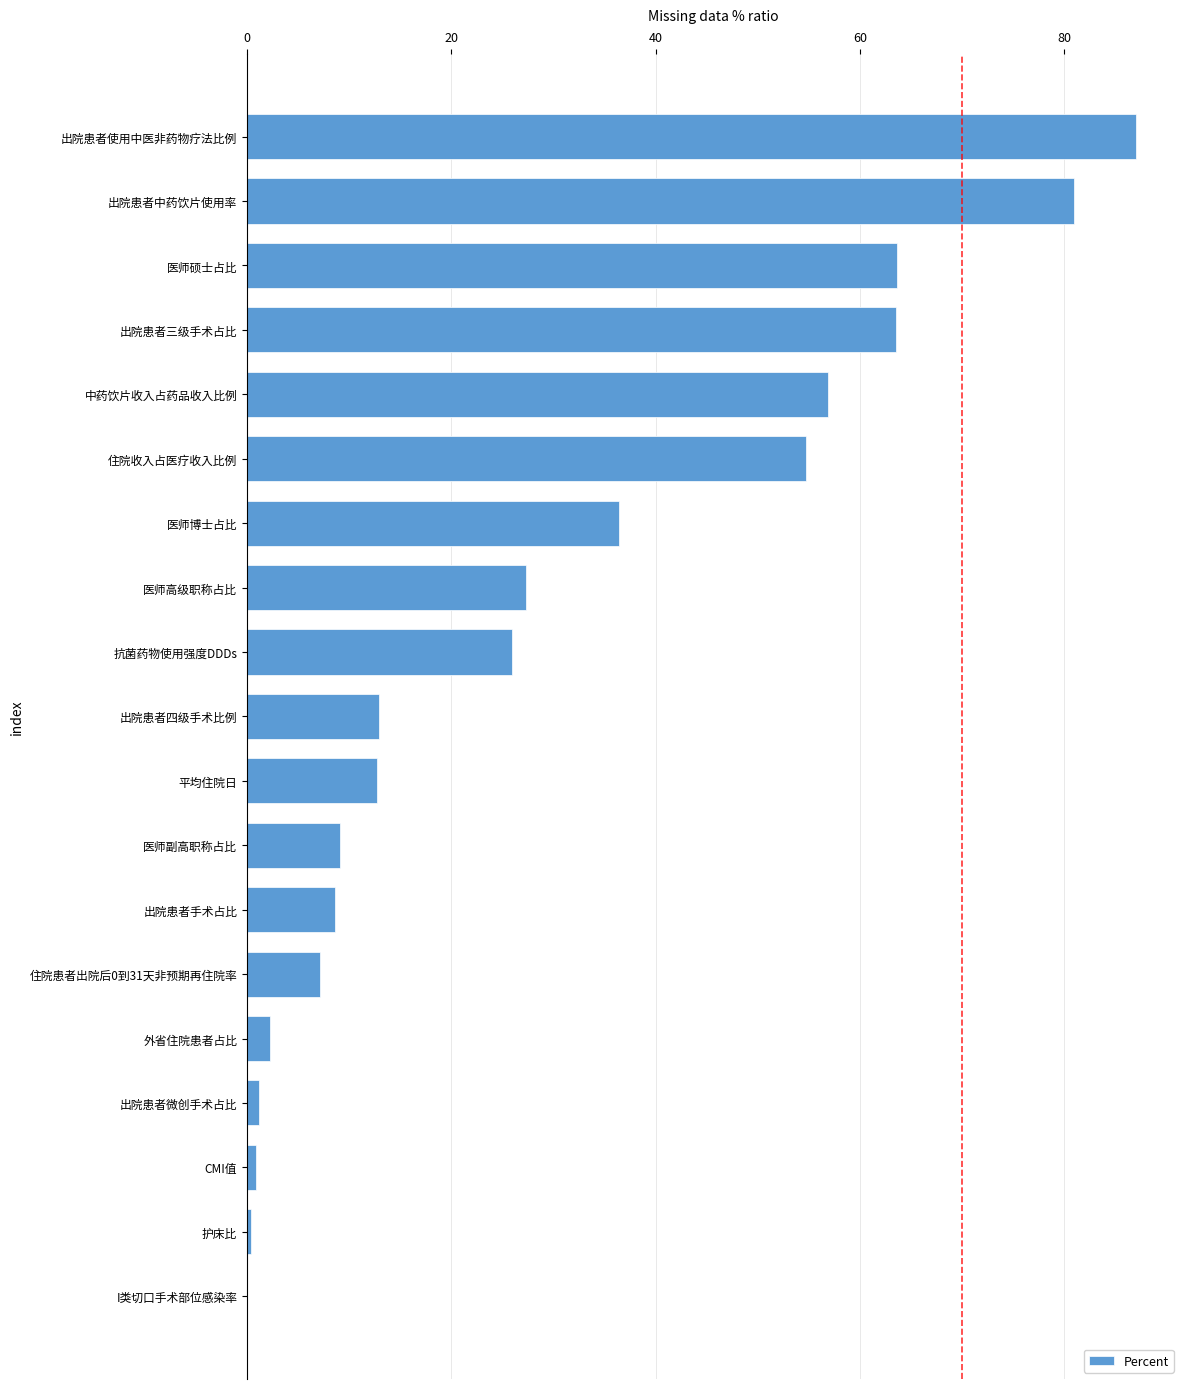

How many data points does each series have?

19